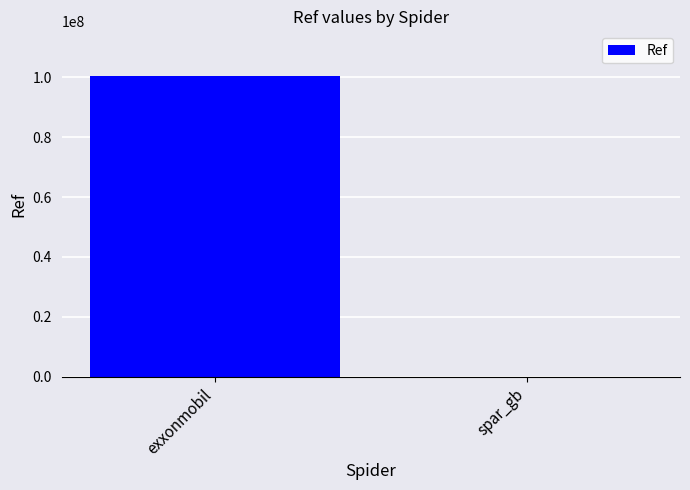

At which label is the value closest to 50181191?

spar_gb